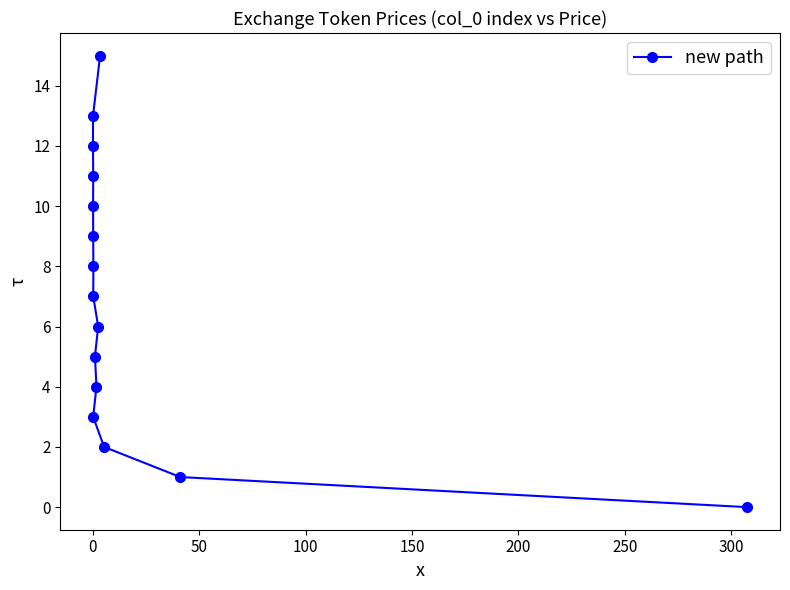

Reading left to right, transcribe all the data shown in this chart.

12	13	10	3	9	11	7	8	5	4	6	15	2	1	0